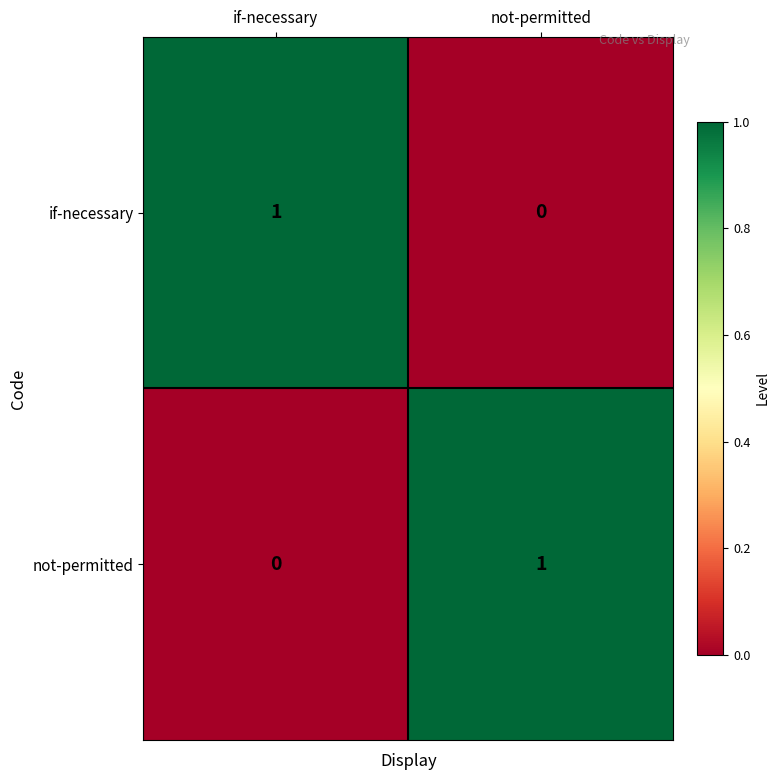

The value of if-necessary at not-permitted is 0. True or false?

True